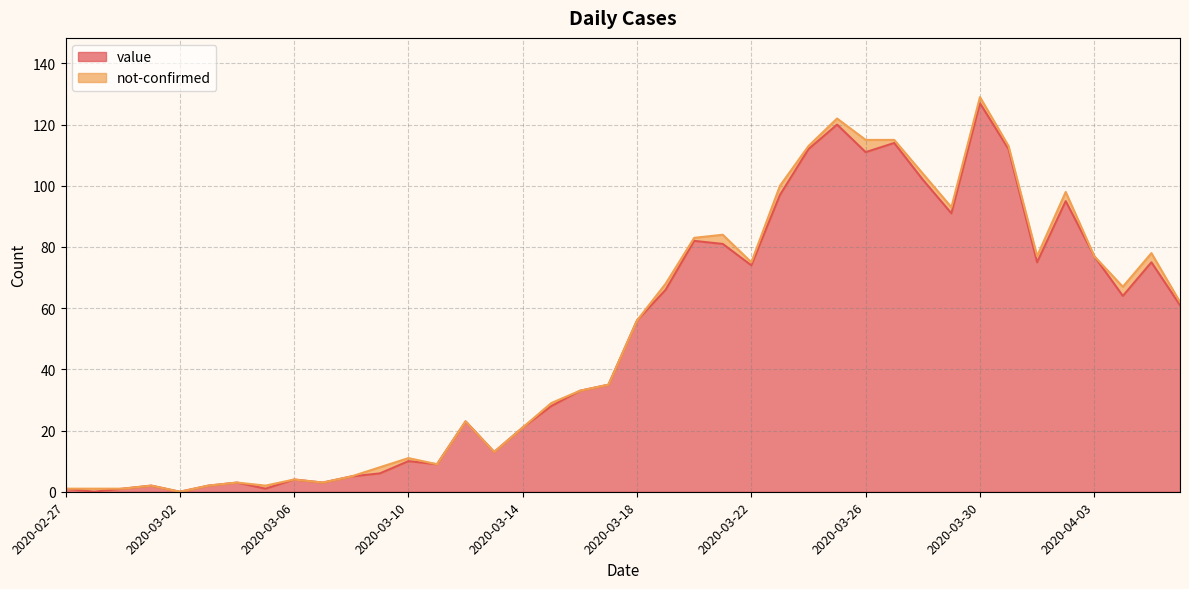

List the labels in order of value, largest first.

2020-03-30, 2020-03-25, 2020-03-27, 2020-03-24, 2020-03-31, 2020-03-26, 2020-03-28, 2020-03-23, 2020-04-02, 2020-03-29, 2020-03-20, 2020-03-21, 2020-04-03, 2020-04-01, 2020-04-05, 2020-03-22, 2020-03-19, 2020-04-04, 2020-04-06, 2020-03-18, 2020-03-17, 2020-03-16, 2020-03-15, 2020-03-12, 2020-03-14, 2020-03-13, 2020-03-10, 2020-03-11, 2020-03-09, 2020-03-08, 2020-03-06, 2020-03-04, 2020-03-07, 2020-03-01, 2020-03-03, 2020-02-27, 2020-02-29, 2020-03-05, 2020-02-28, 2020-03-02